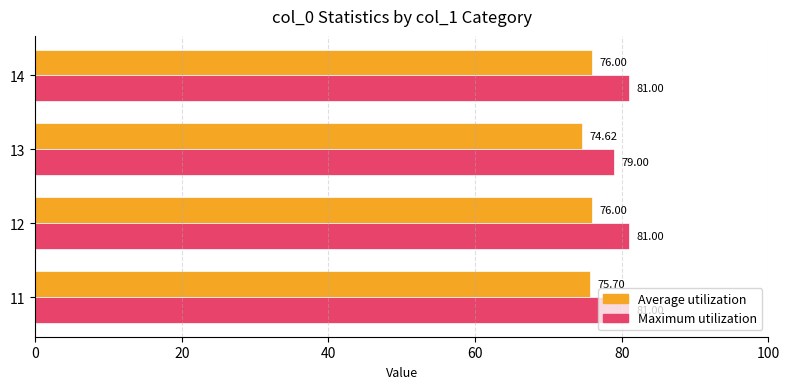

List the series in order of their peak value, lowest first.

Average utilization, Maximum utilization